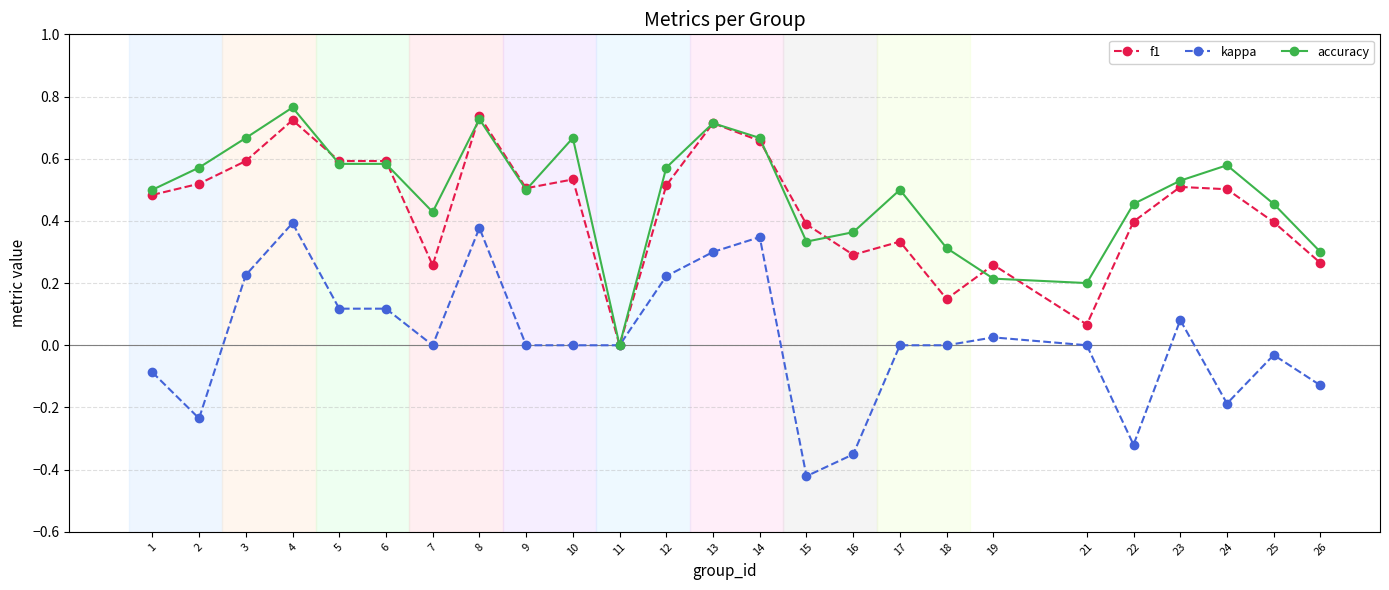

Which category has the lowest value in the accuracy series?

11